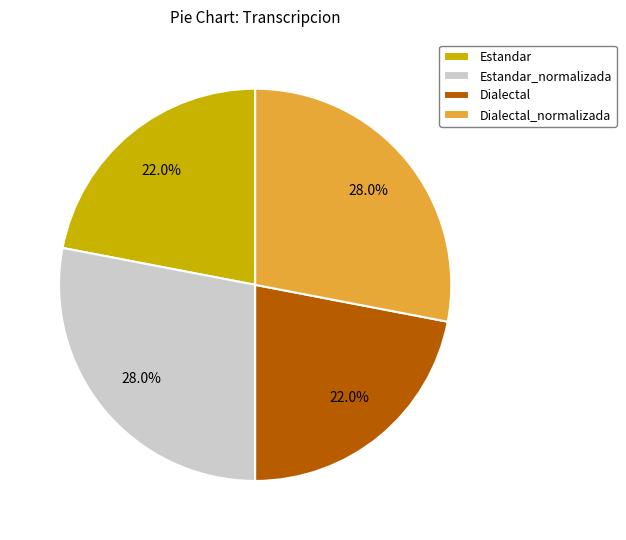

Is it true that Estandar is 22% of the pie?

True